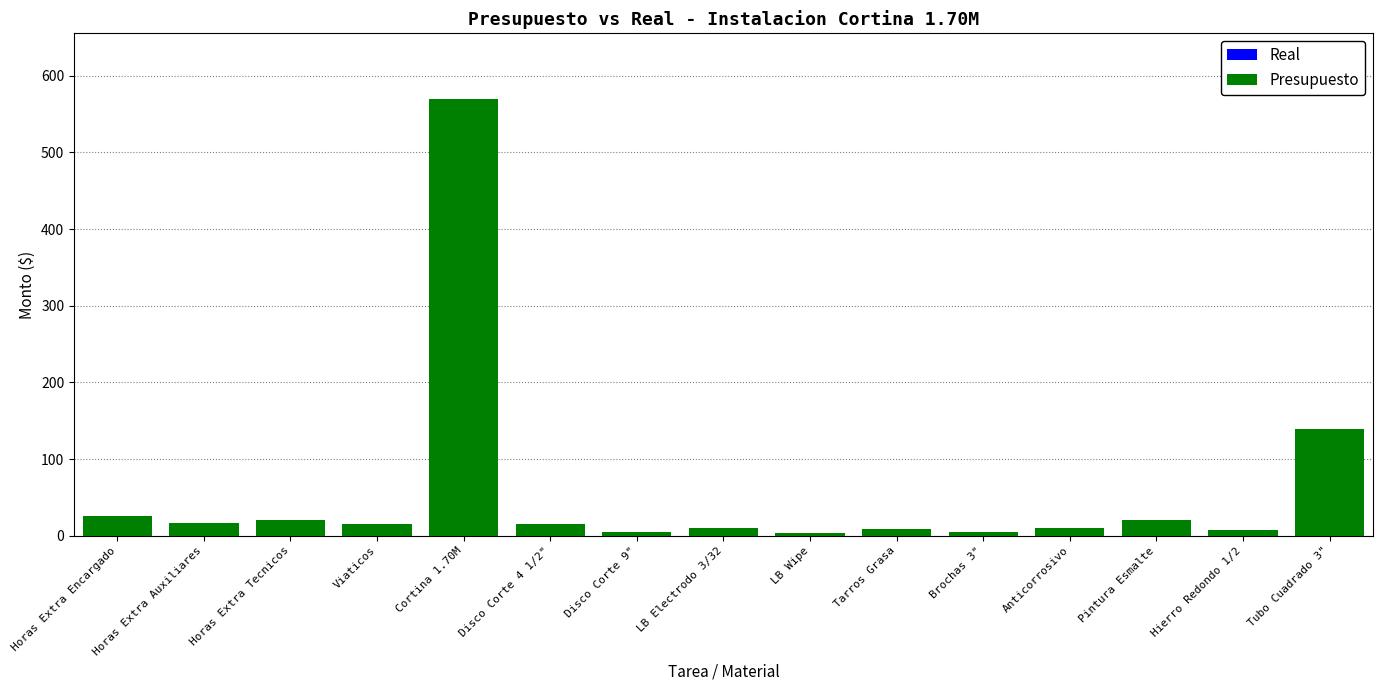

Where is the data nearest to the value 286?

Tubo Cuadrado 3"